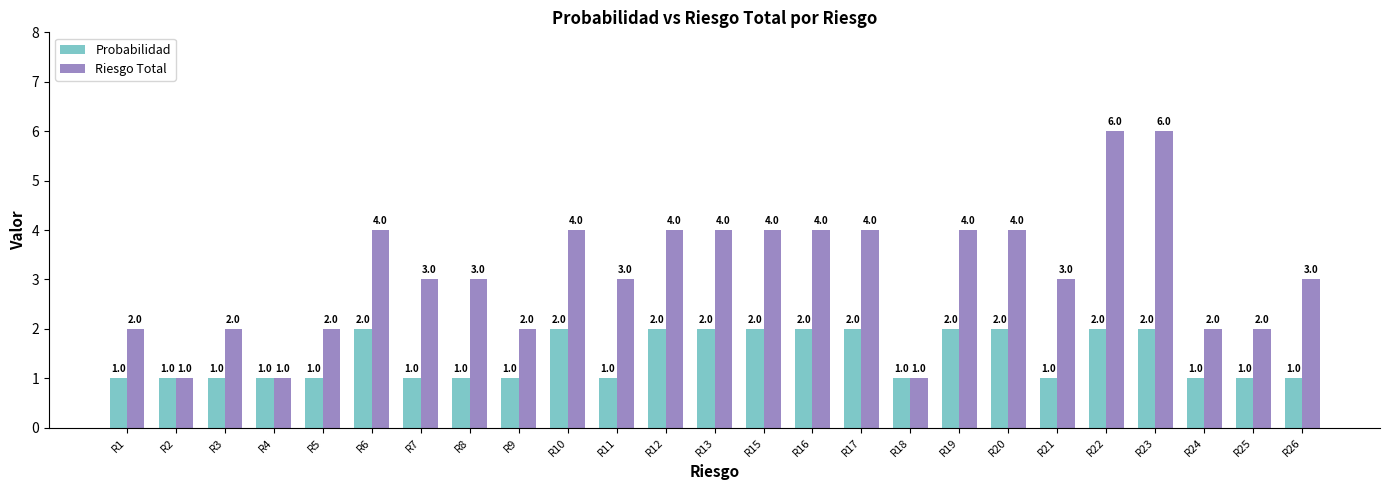

Read the Riesgo Total value at R19.

4